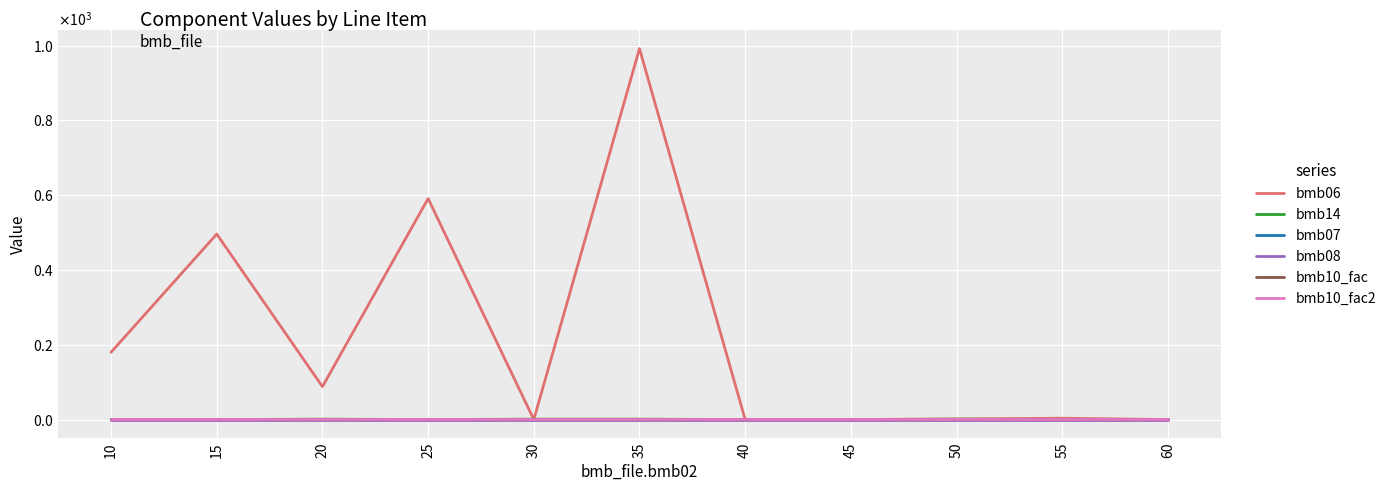

How many intersections are there between bmb06 and bmb14?

2